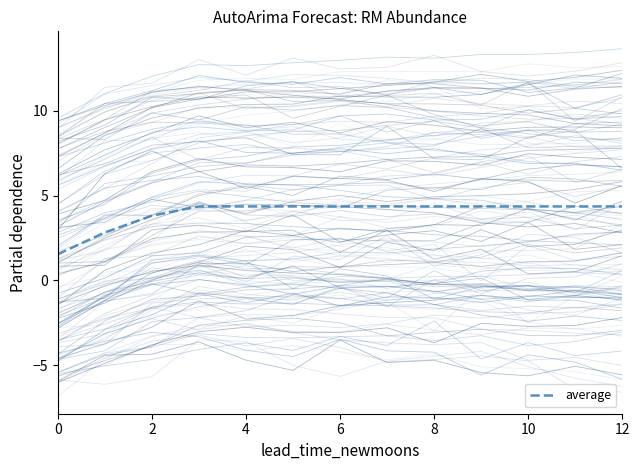

Reading left to right, list all the values displayed in this chart.

1.5	2.8	3.8	4.4	4.4	4.4	4.4	4.4	4.4	4.4	4.4	4.4	4.4